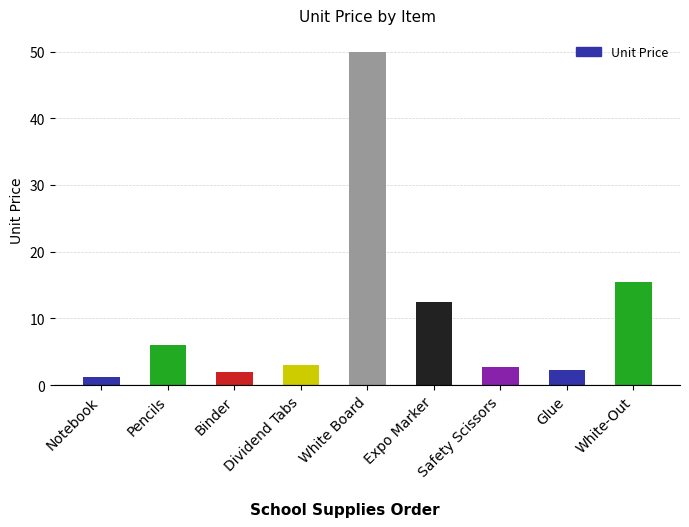

Which label corresponds to the largest value in the chart?

White Board